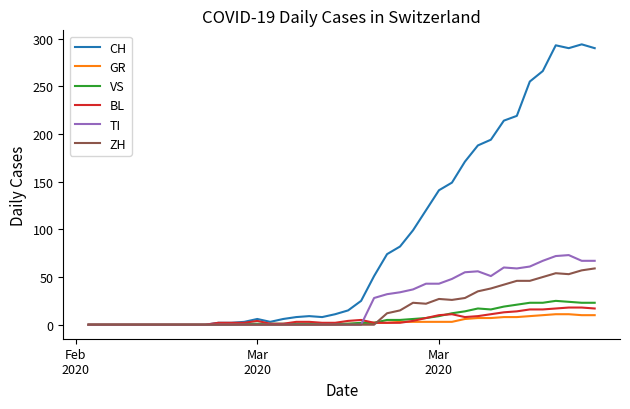

Which series has the widest spread of values?

CH